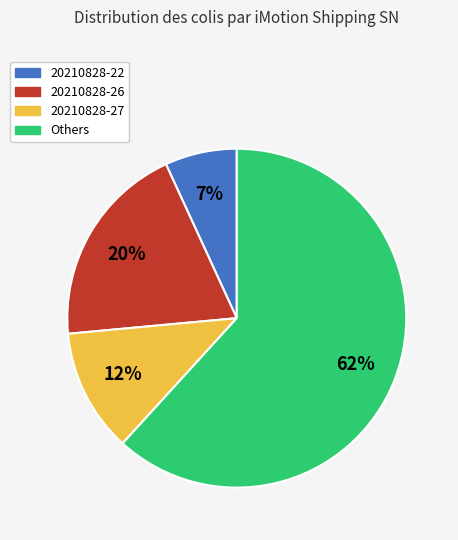

Does any single category account for the majority?

Yes